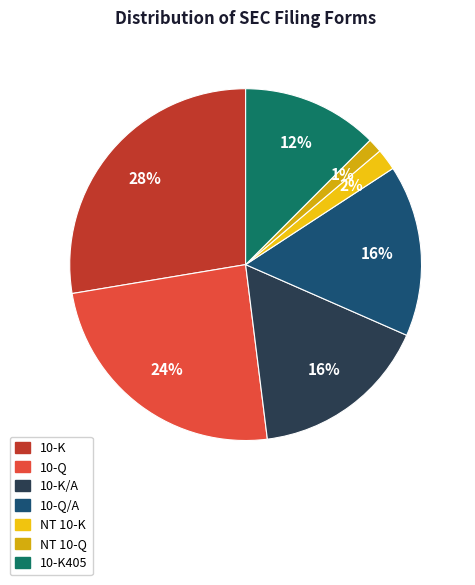

What percentage is the NT 10-Q slice, to the nearest percent?

1%